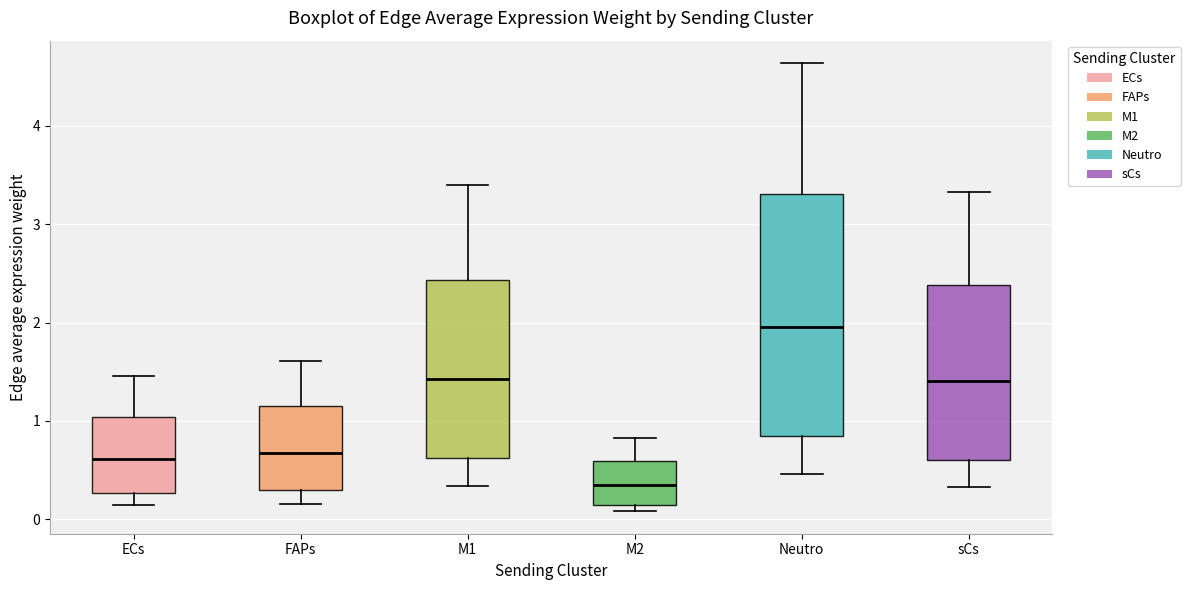

Where does the median line of the box for M2 sit on the y-axis? The values are not printed on the chart, so give them approximately, as read against the axis.

0.3